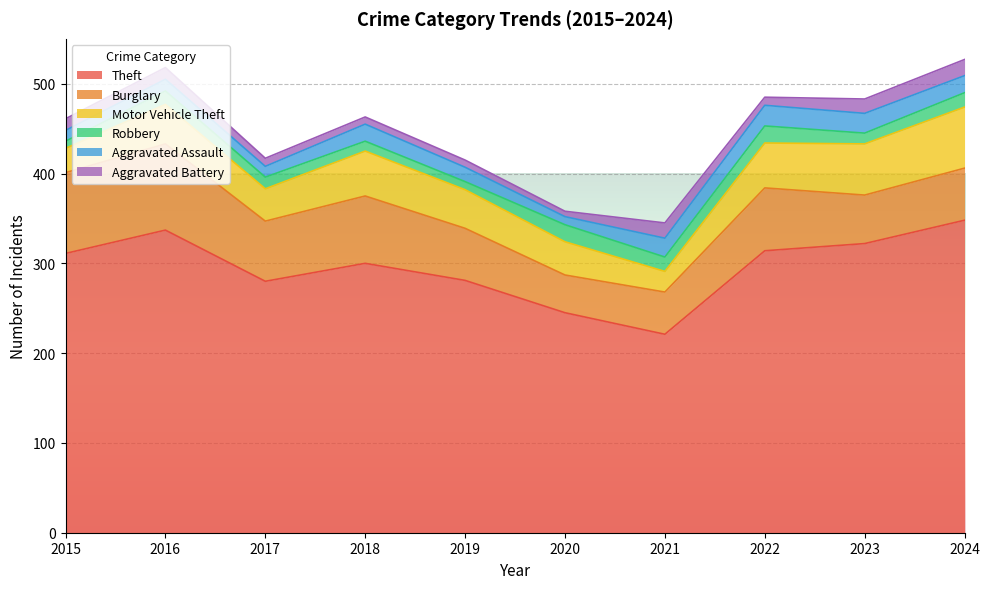

Is the value of Aggravated Assault at 2021 greater than the value of Robbery at 2015?

Yes